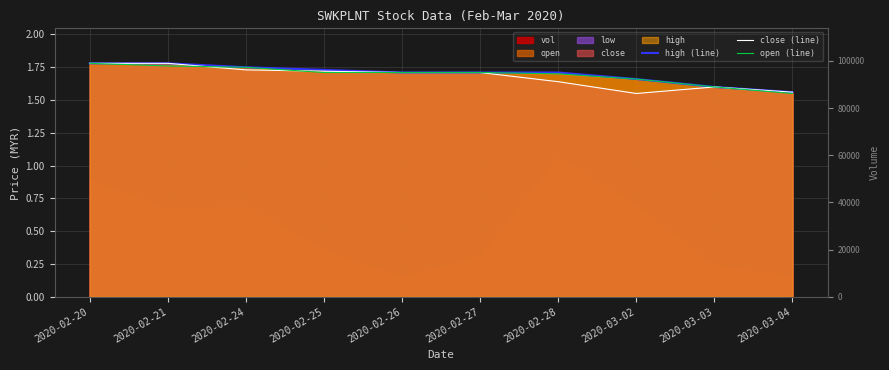

How many lines are shown in the chart?

3